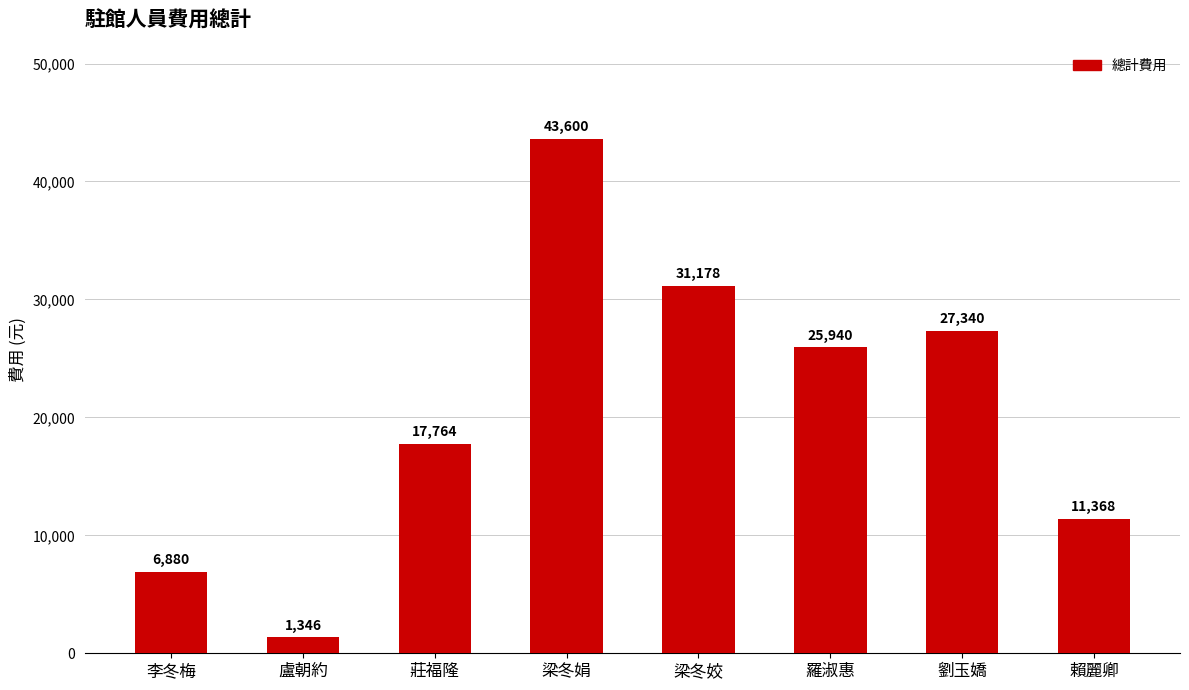

What is the change in value from 盧朝約 to 賴麗卿?

+10022